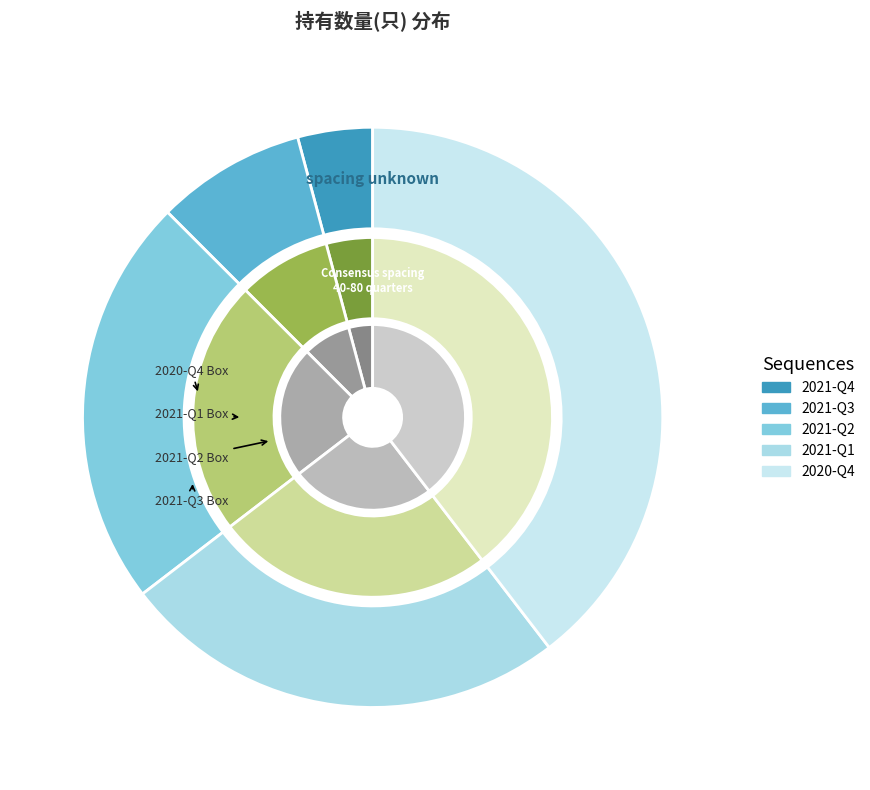

Do 2021-Q3 and 2021-Q4 together represent more than half of the pie?

No